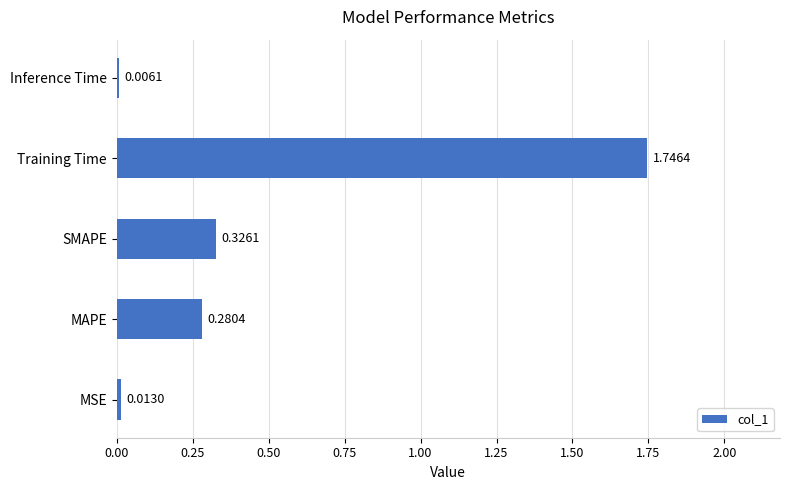

Between MSE and SMAPE, which is larger?

SMAPE